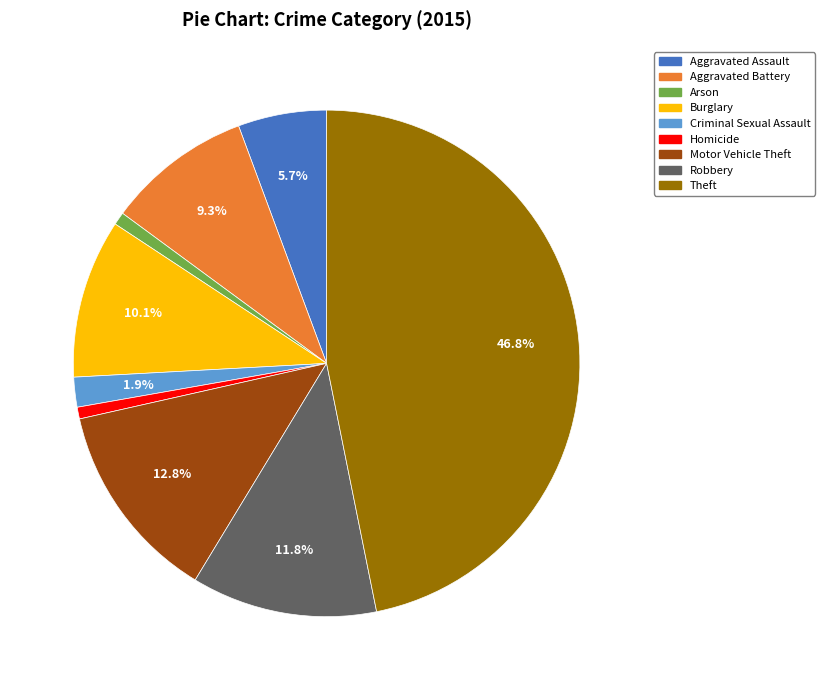

To the nearest percent, what is the difference between the Motor Vehicle Theft and Theft slice percentages?

34%